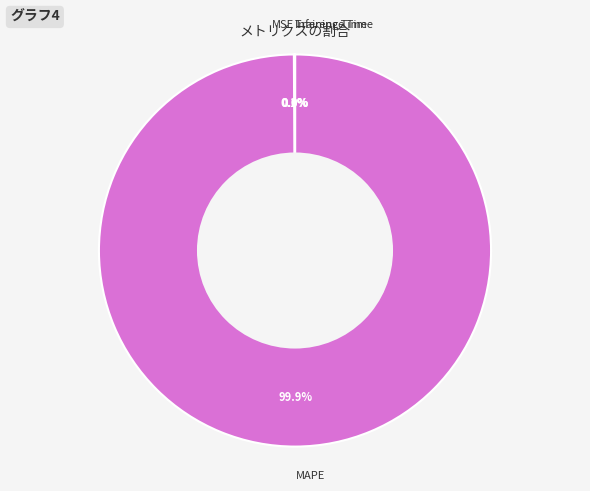

Which slice is the largest?

MAPE